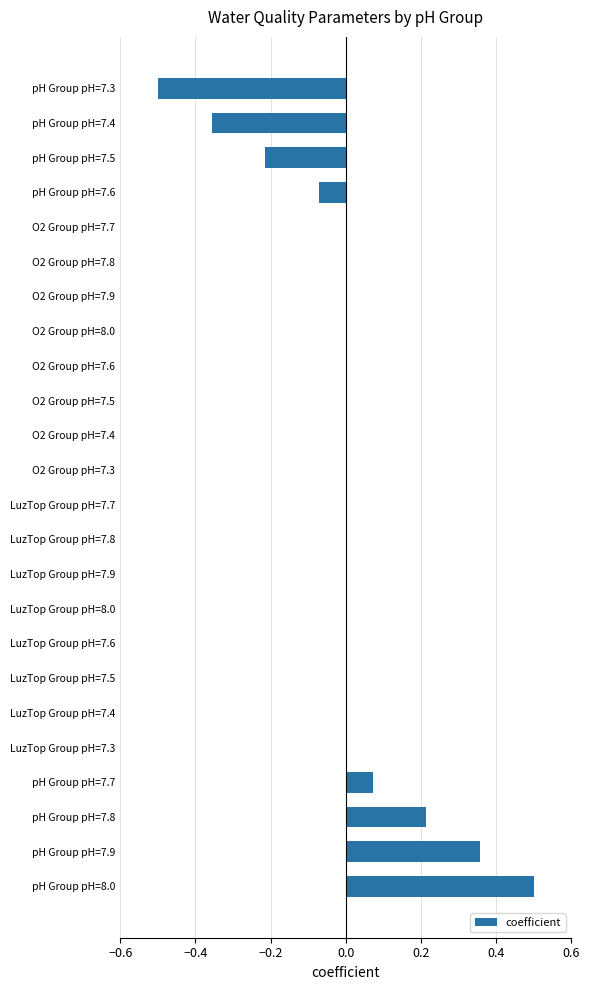

Are the bars horizontal?

Yes